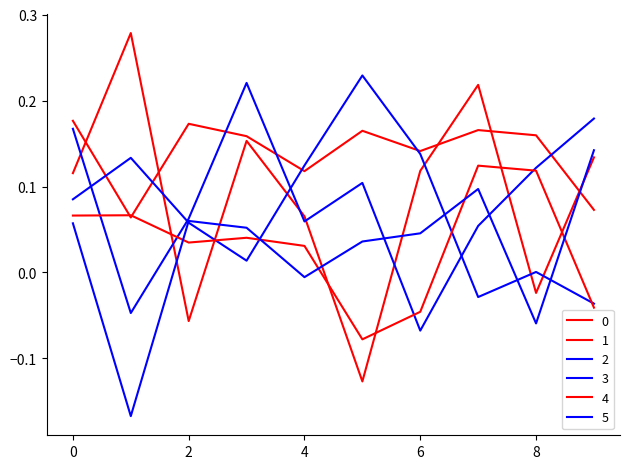

What is the difference between the maximum and minimum values in the 0 series?

0.1